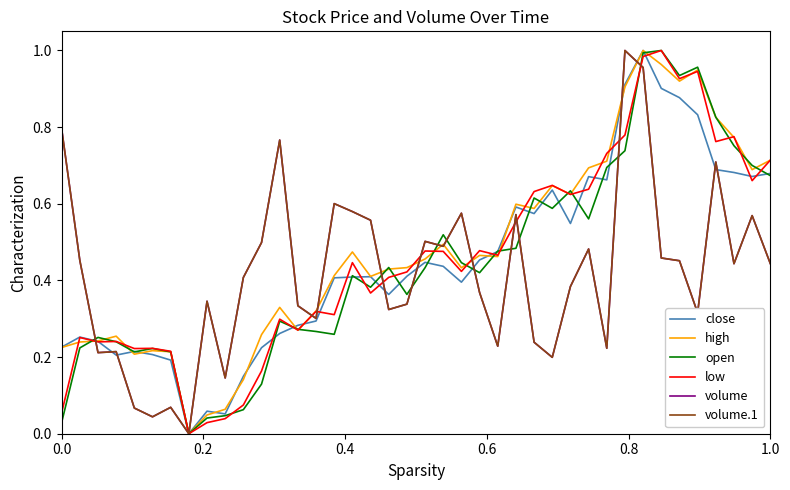

At how many categories does at least one series exceed 0?

39